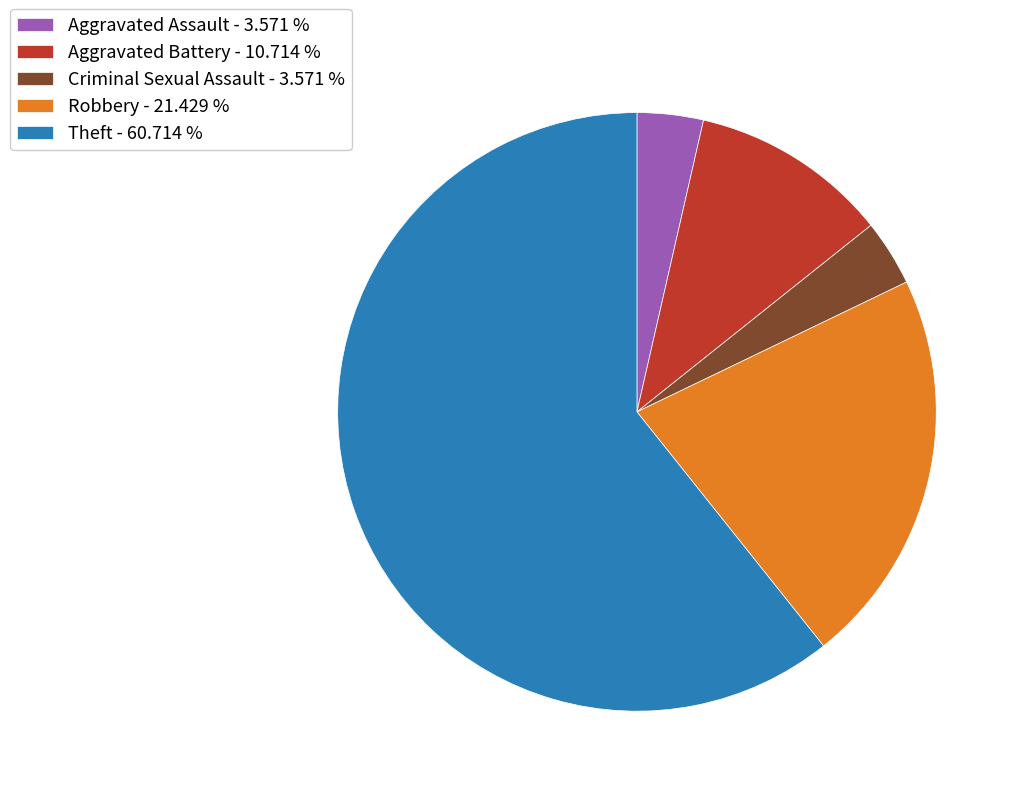

Is there a majority slice in this chart?

Yes